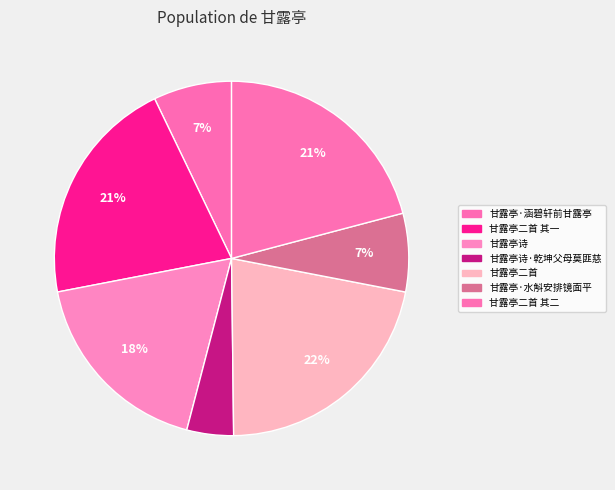

True or false: 甘露亭·水斛安排镜面平 accounts for 7% of the total.

True